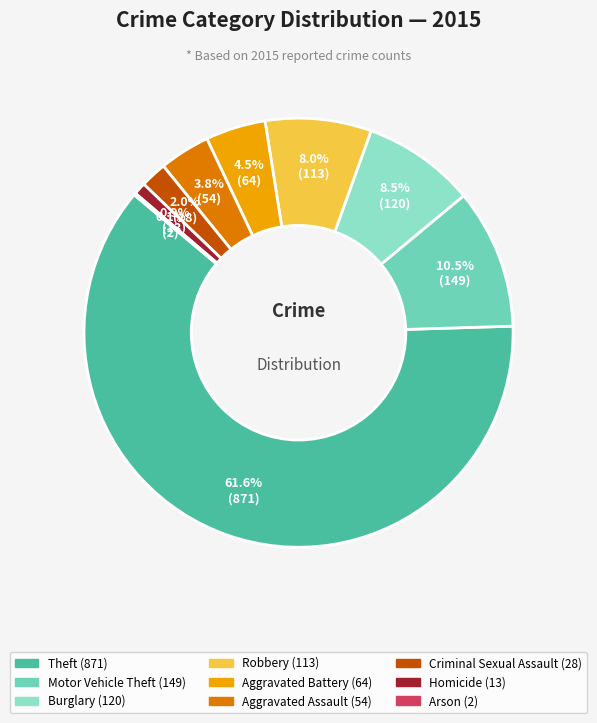

What is the smallest slice in the pie chart?

Arson